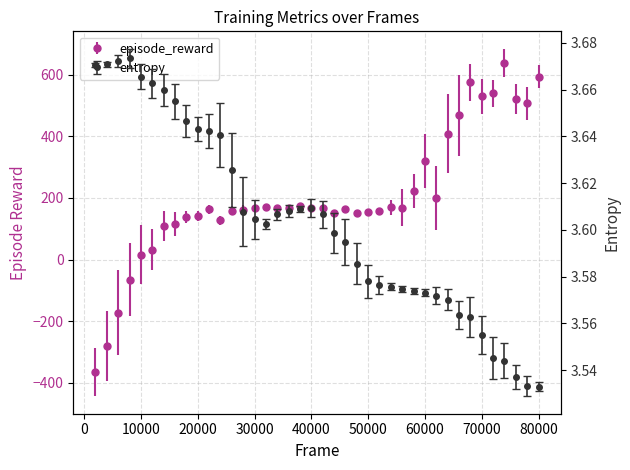

After their last crossing, which series has the higher values: entropy or episode_reward?

episode_reward